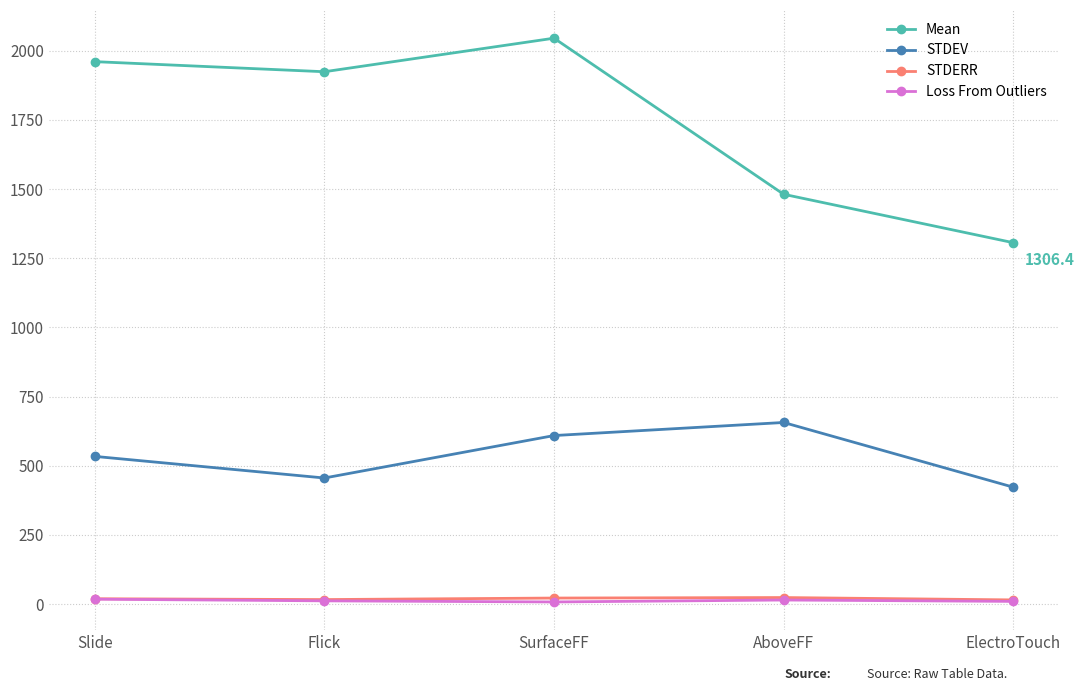

Is this an area chart (filled region under the line)?

No